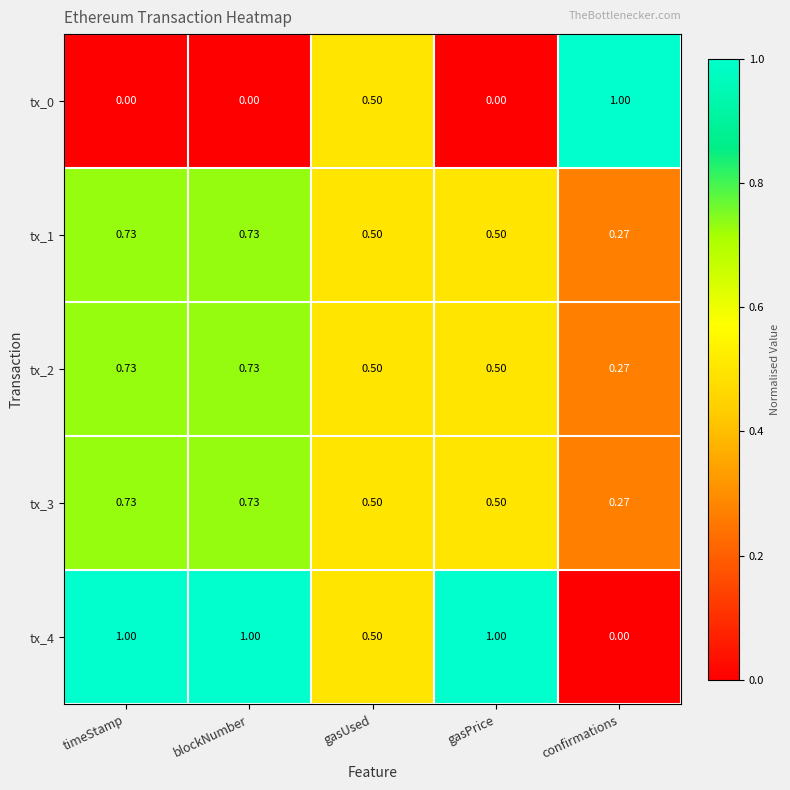

Where is tx_4 nearest to the value 0?

confirmations